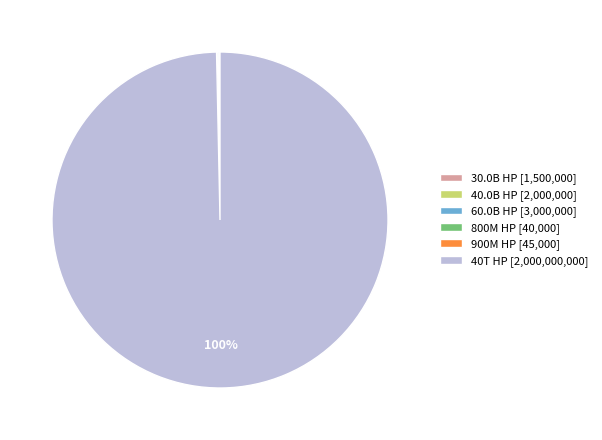

Which slice is the largest?

40T HP [2,000,000,000]